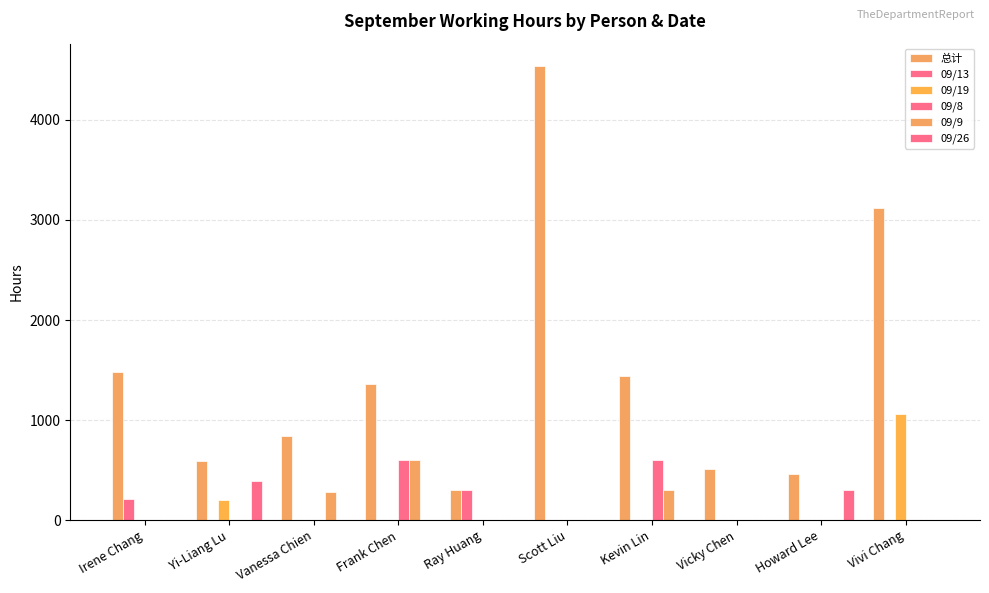

How many series are shown in this chart?

6